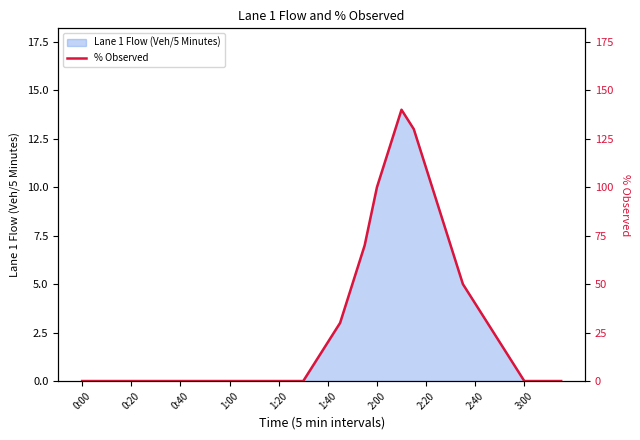

Which label corresponds to the smallest value in the chart?

0:00